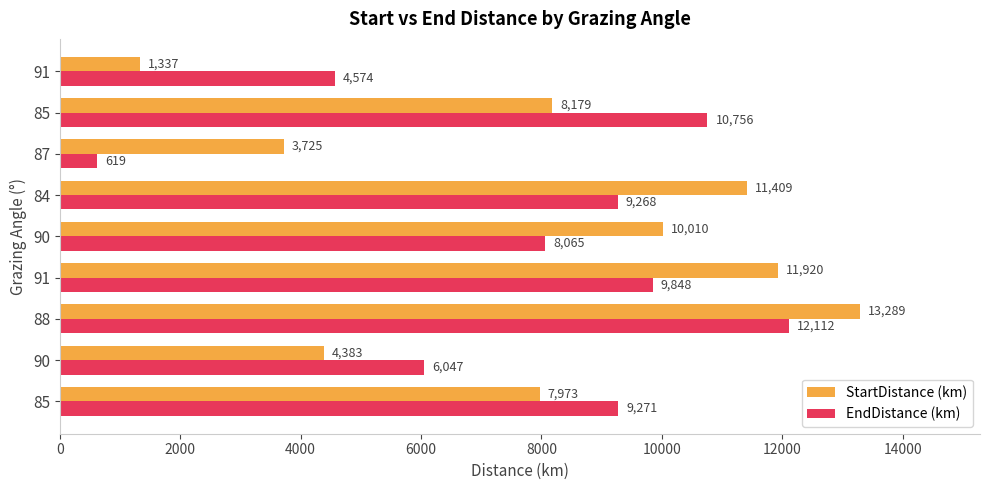

What are all the series names shown in the legend?

StartDistance (km), EndDistance (km)